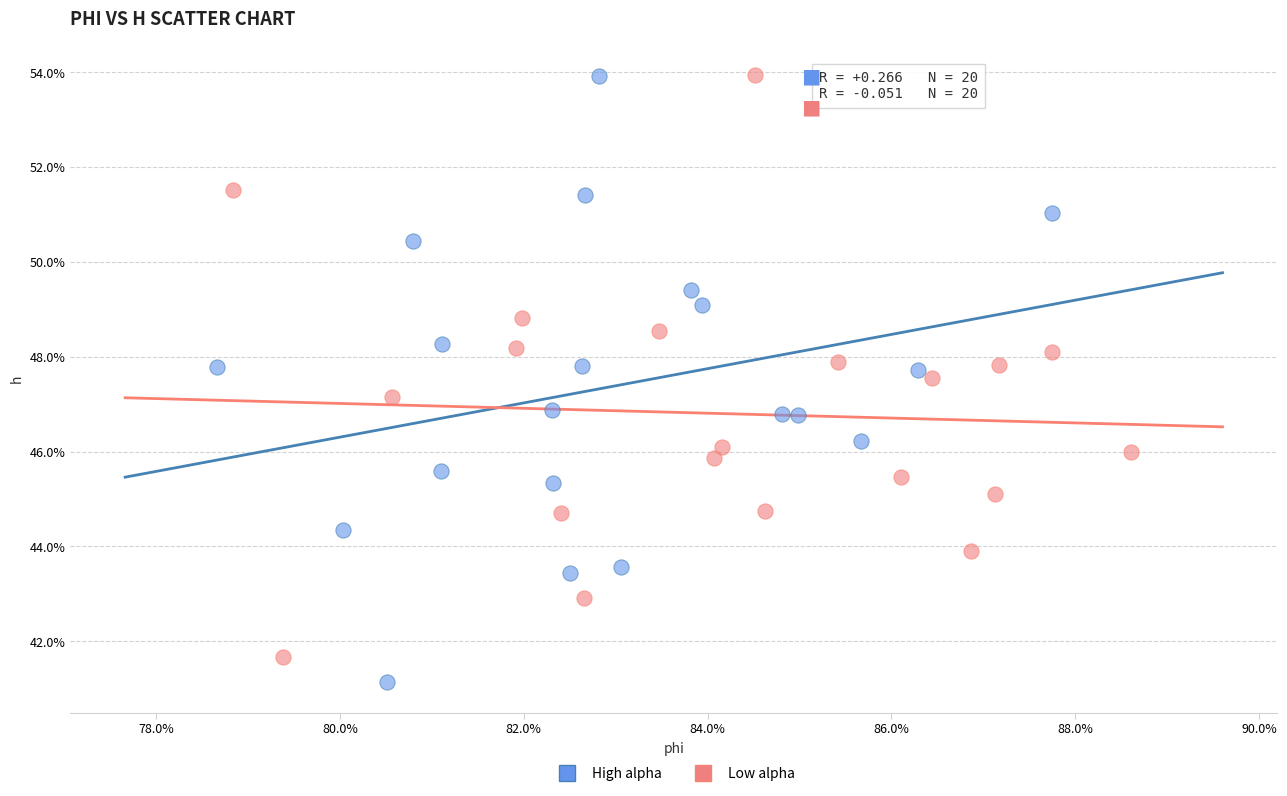

Which series has the largest Y range (max minus min)?

High alpha